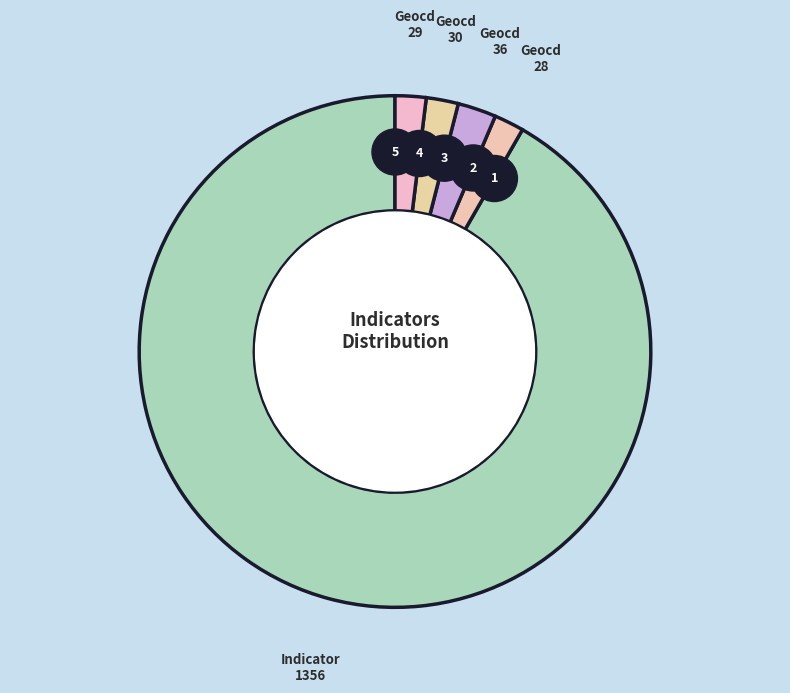

Is the sum of 29 and 30 greater than half?

No